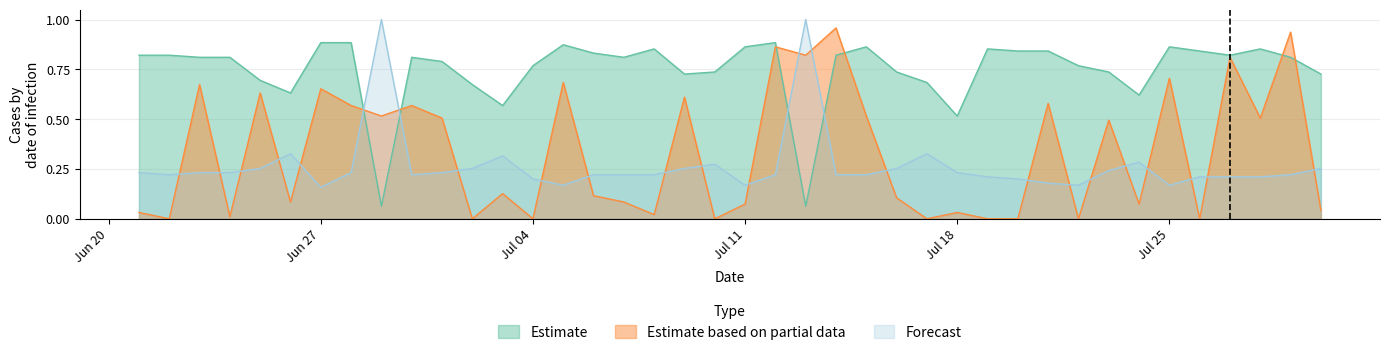

What is the approximate value of Forecast at 2011-06-28?

0.2